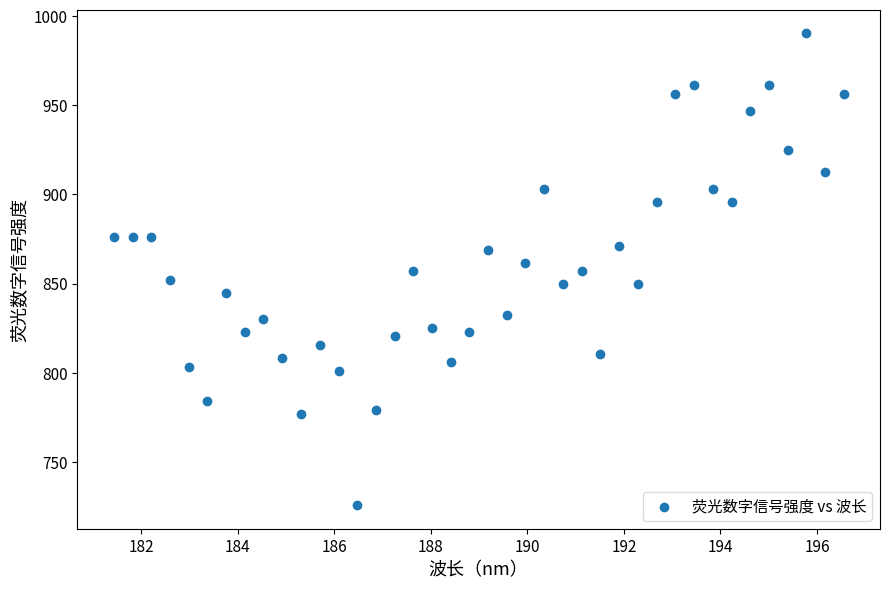

What is the range of Y values (max minus min)?

264.6